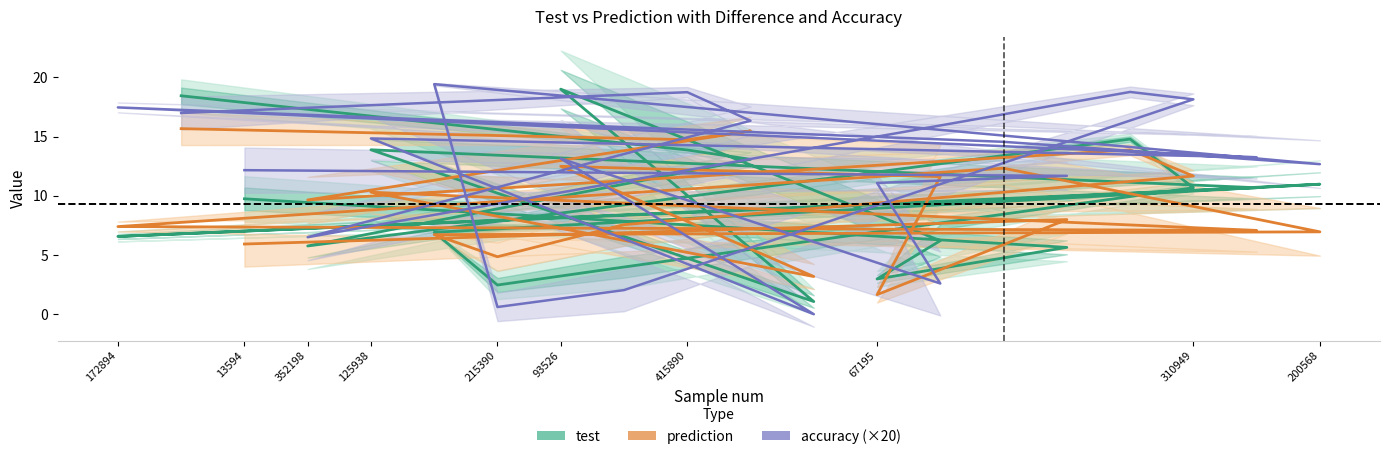

In accuracy (×20), how many points are higher than both neighbors (excluding endpoints)?

6